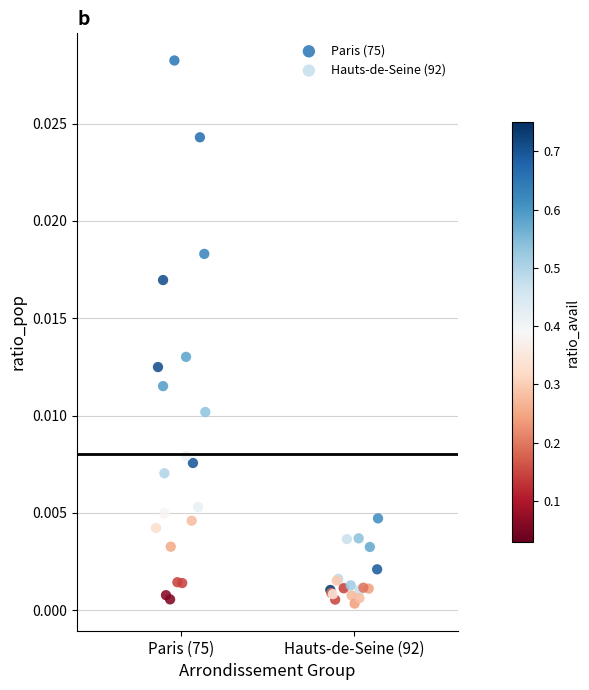

Which series contains the highest Y value?

Paris (75)